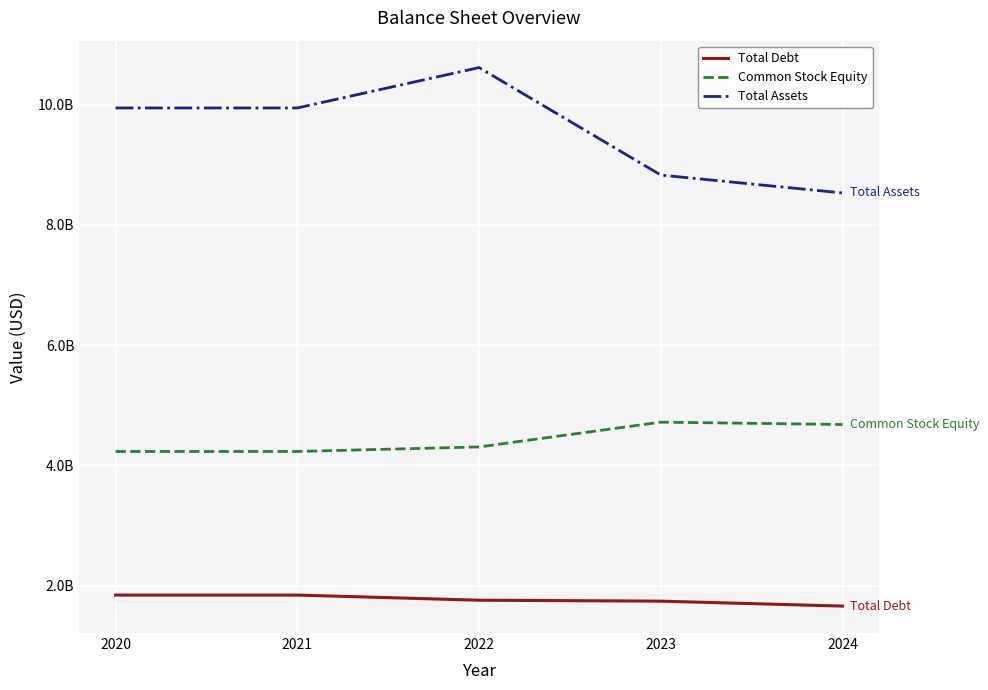

List the series in order of their peak value, highest first.

Total Assets, Common Stock Equity, Total Debt